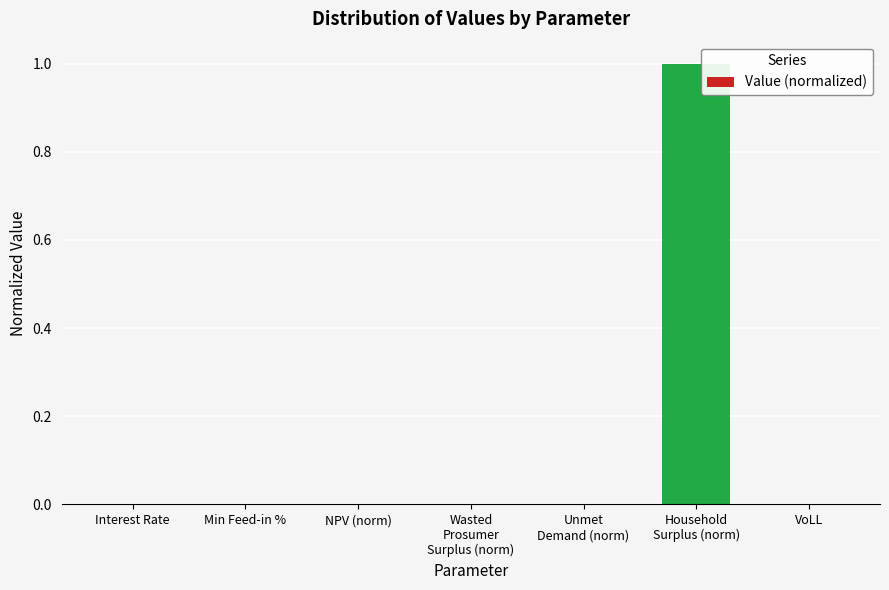

The value at Interest Rate is 0.0. True or false?

True